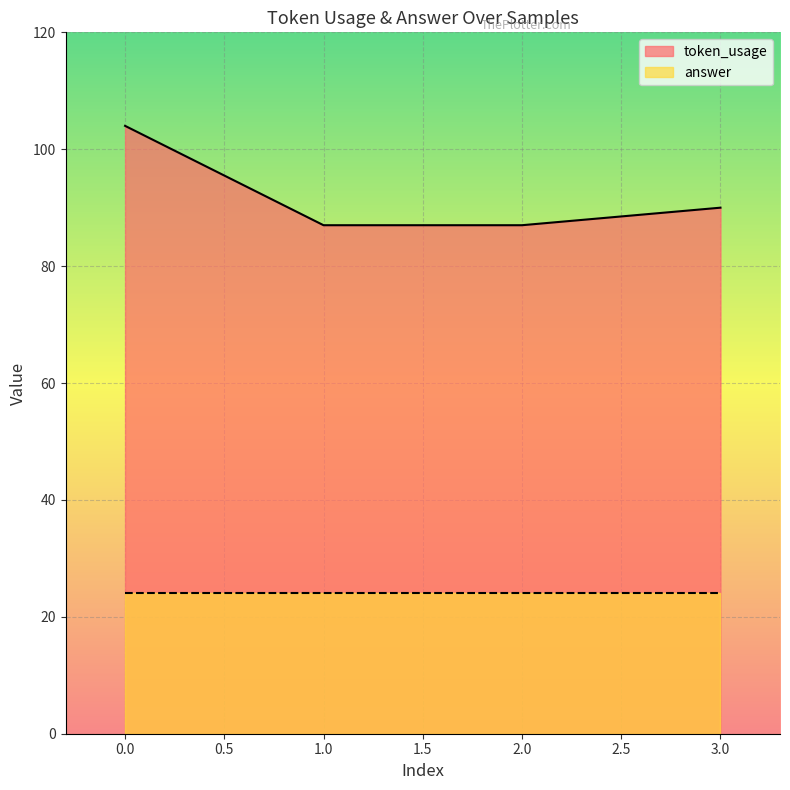

Reading left to right, transcribe all the data shown in this chart.

104	87	87	90